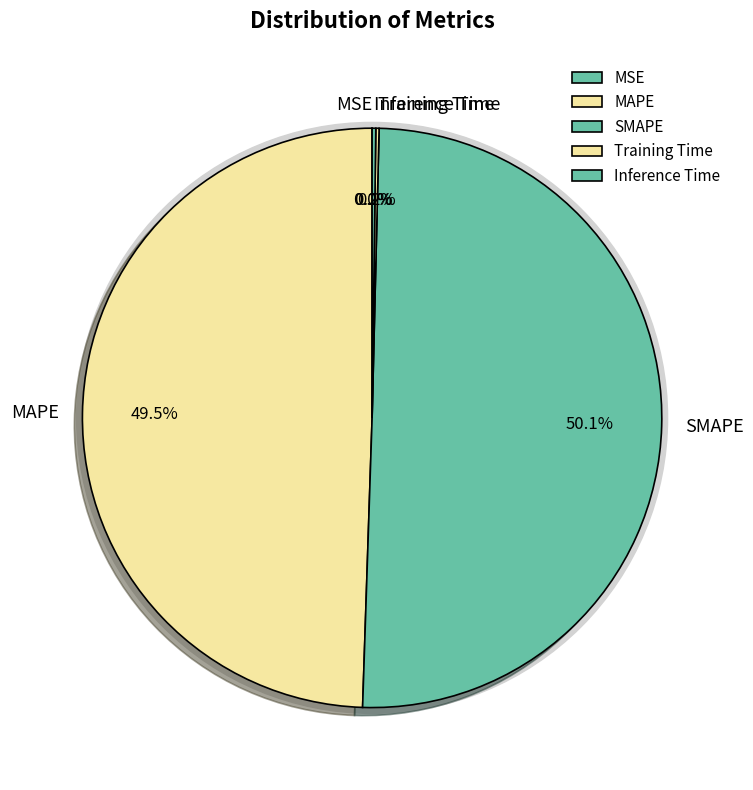

Is it true that MSE is 0% of the pie?

True